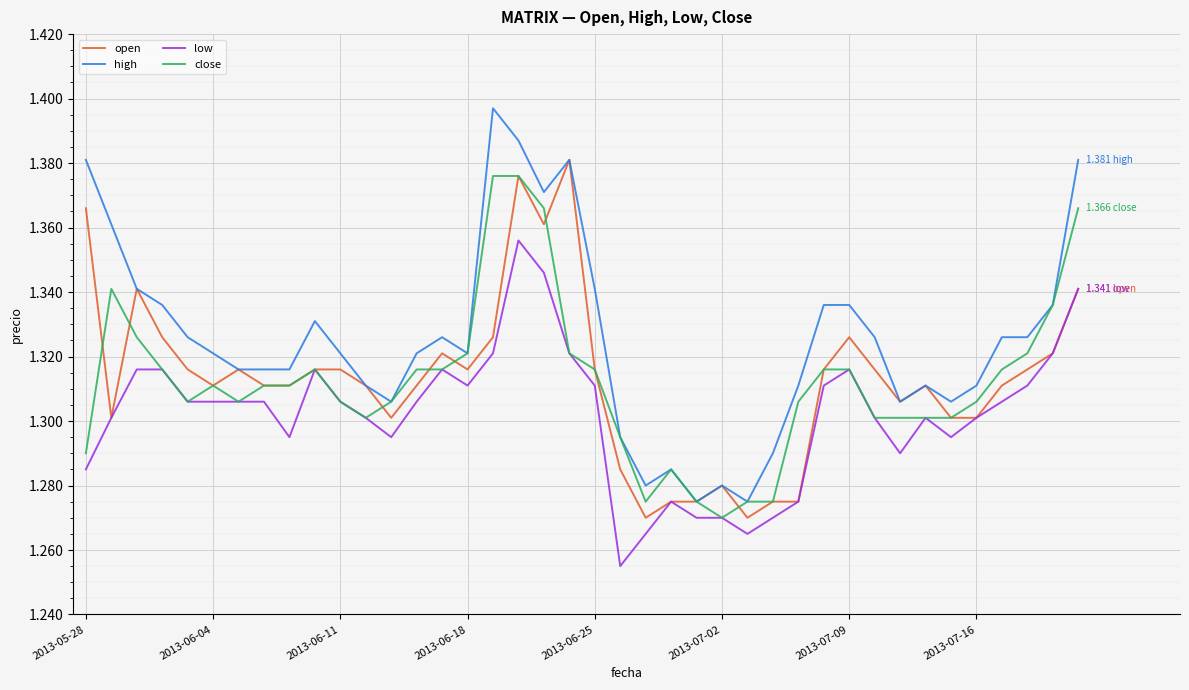

Which series has the largest total across all categories?

high